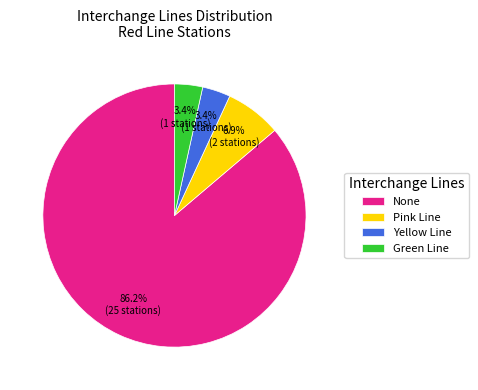

True or false: Yellow Line accounts for 18% of the total.

False